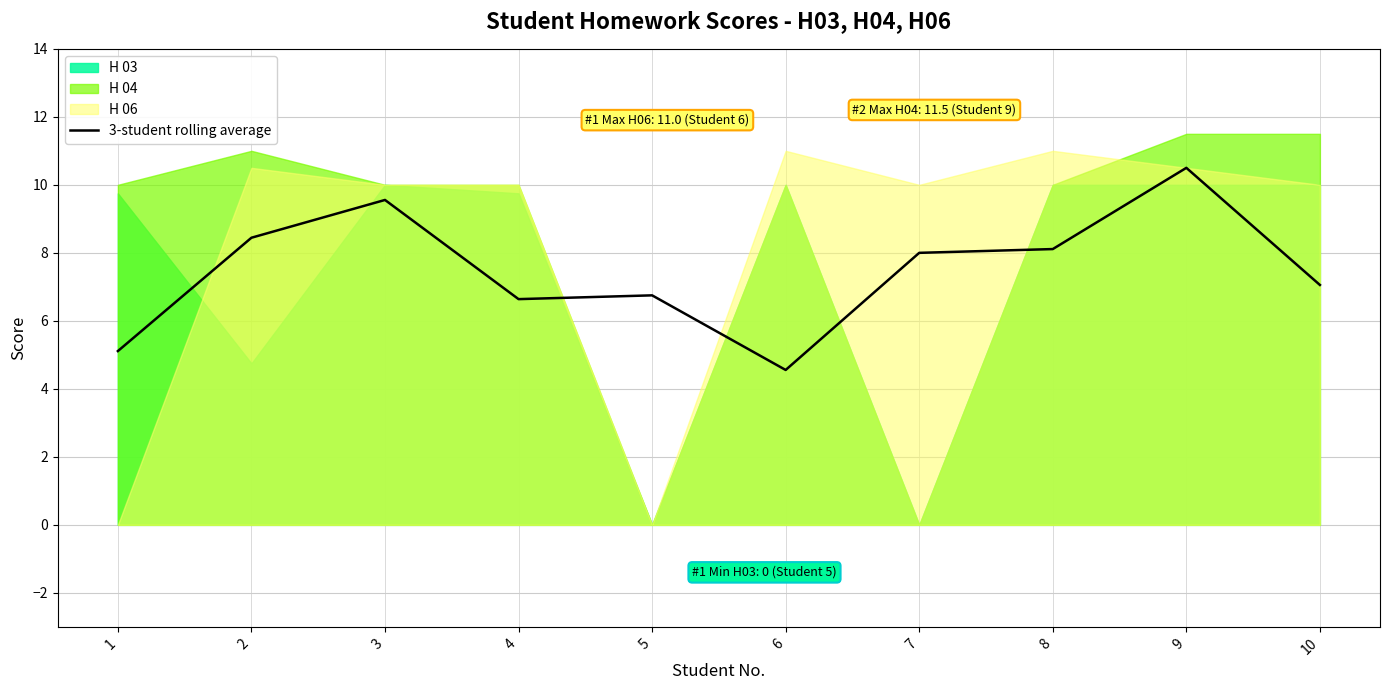

What is the value of the 6th point from the left?

4.6